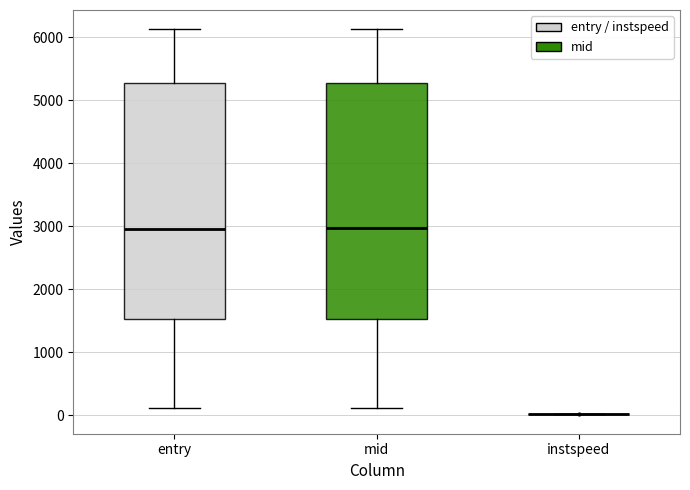

Where does the median line of the box for entry sit on the y-axis? The values are not printed on the chart, so give them approximately, as read against the axis.

3000